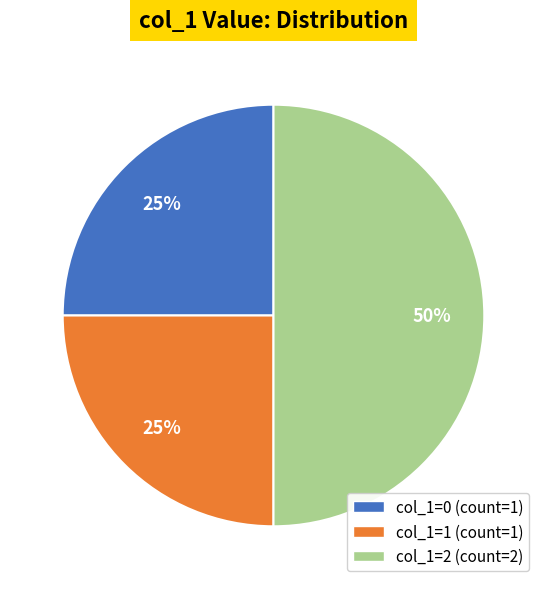

To the nearest percent, what is the difference between the largest and smallest slice percentages?

25%